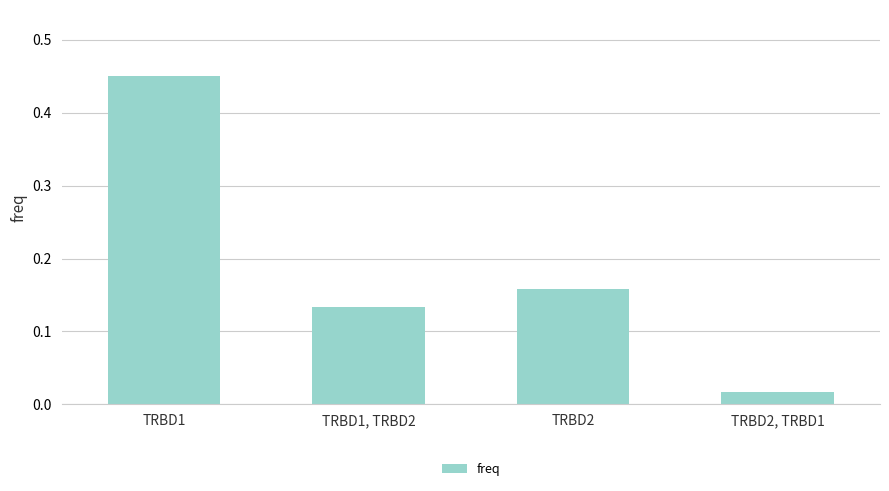

What is the sum of all values?

0.8